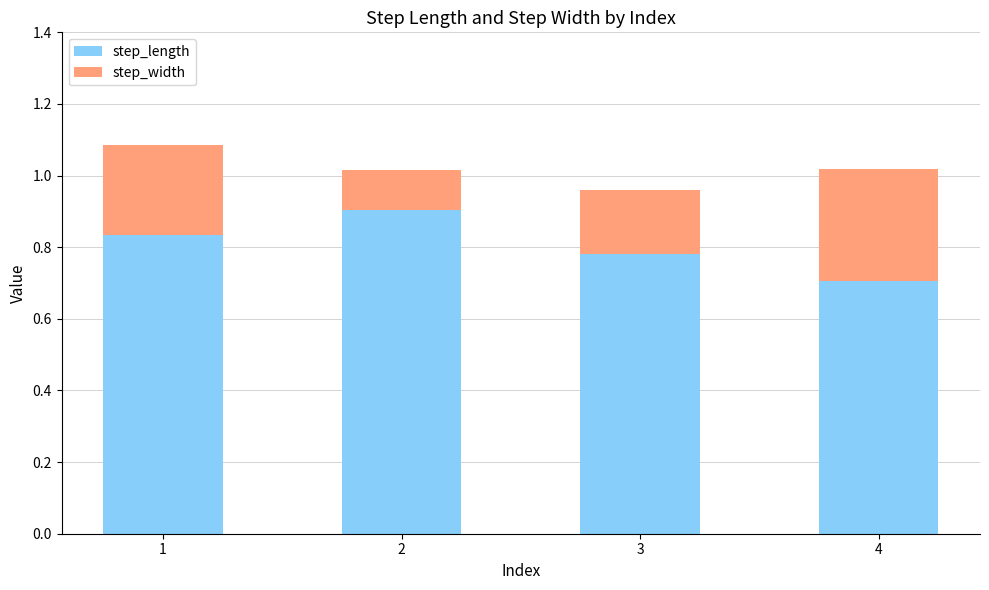

What is the maximum value for step_length?

0.9